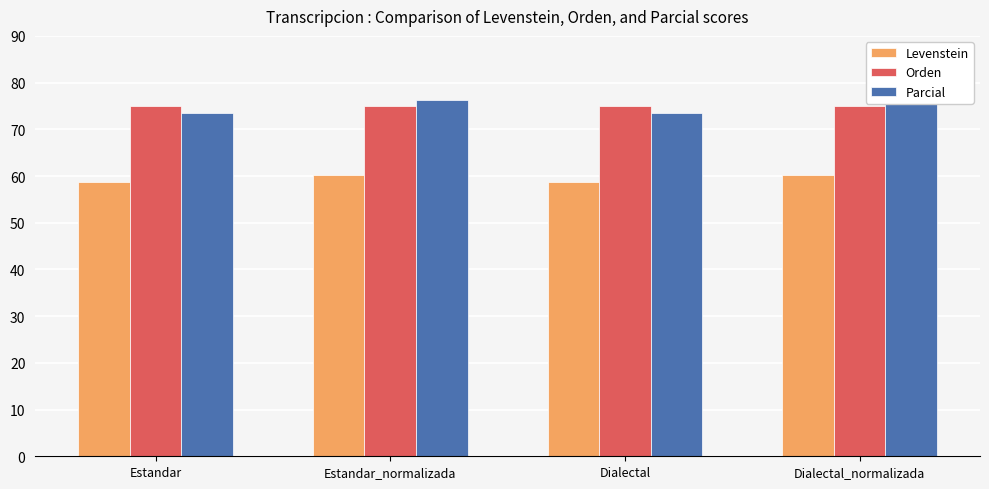

What is the spread (max minus min) of values at Estandar_normalizada?

16.1